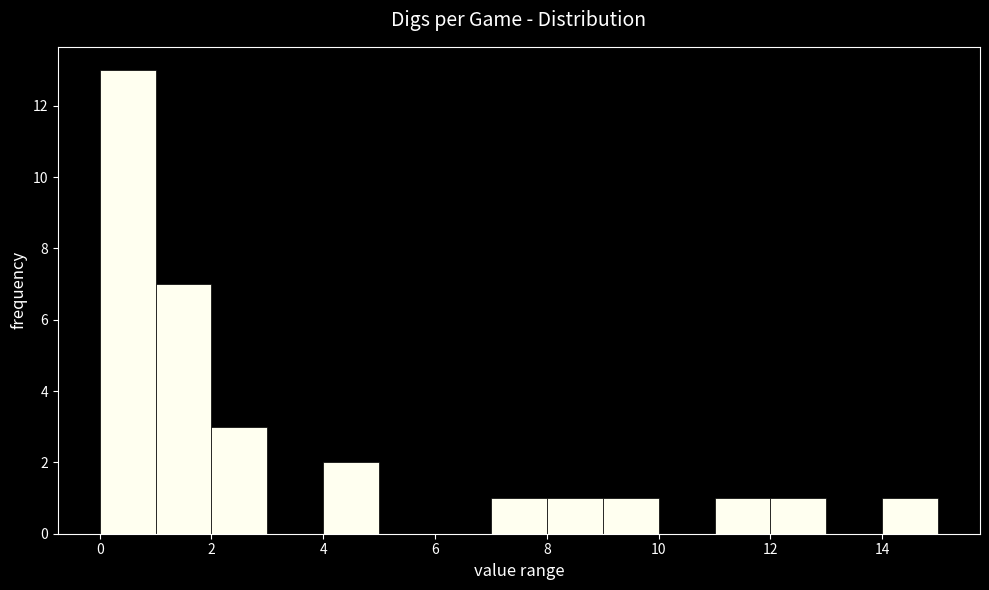

Reading left to right, transcribe this chart: for each bar, give the range it covers on the x-axis and its height. The values are not printed on the chart, so give them approximately, as read against the axis.

0 to 1: 13
1 to 2: 7
2 to 3: 3
3 to 4: 0
4 to 5: 2
5 to 6: 0
6 to 7: 0
7 to 8: 1
8 to 9: 1
9 to 10: 1
10 to 11: 0
11 to 12: 1
12 to 13: 1
13 to 14: 0
14 to 15: 1